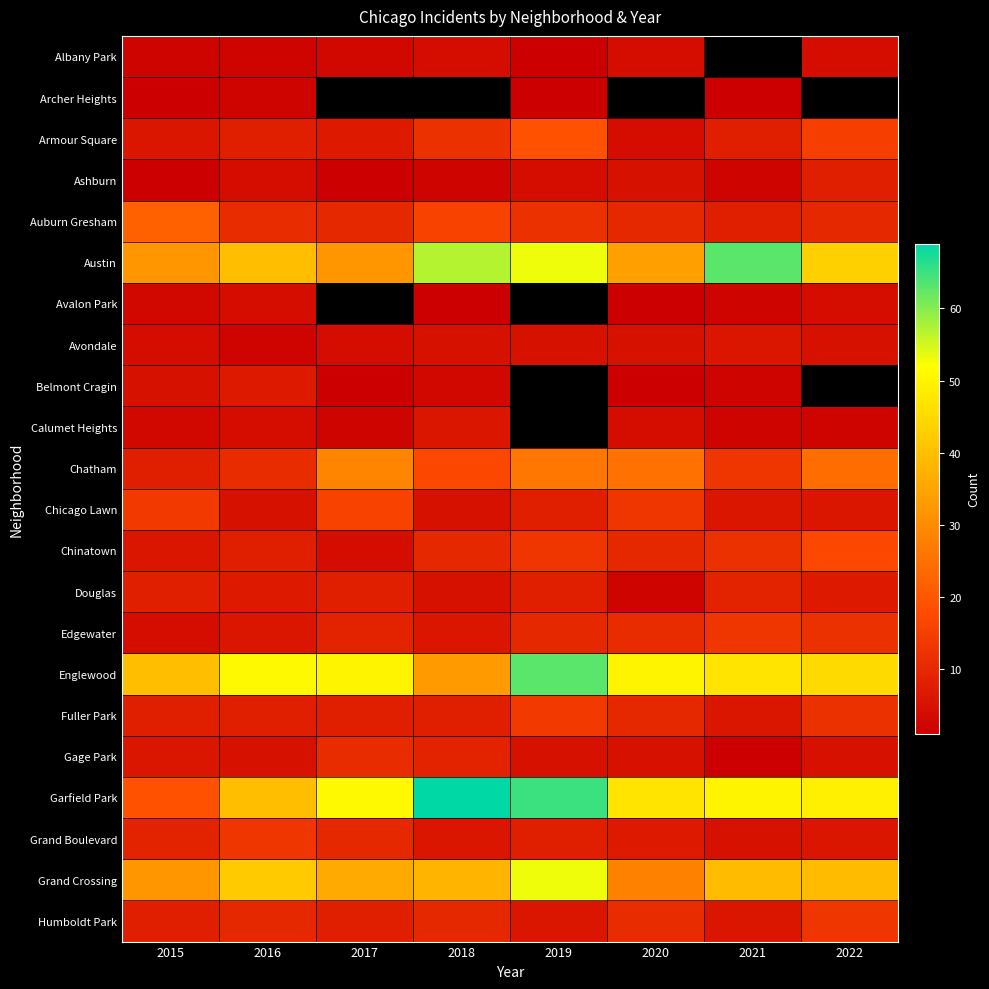

Is the value of Chatham at 2020 greater than the value of Grand Crossing at 2015?

No